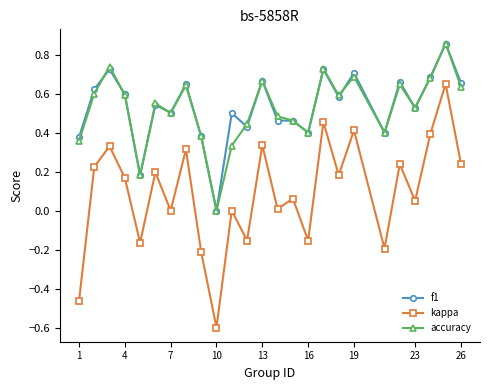

Which series has the widest spread of values?

kappa